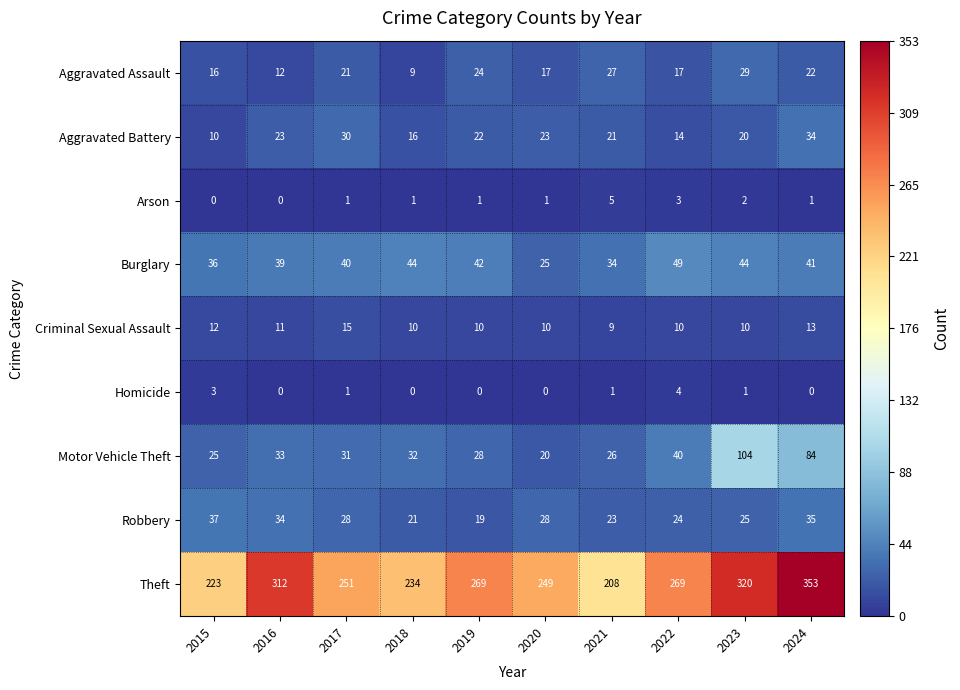

What is the total value across all series at 2018?

367